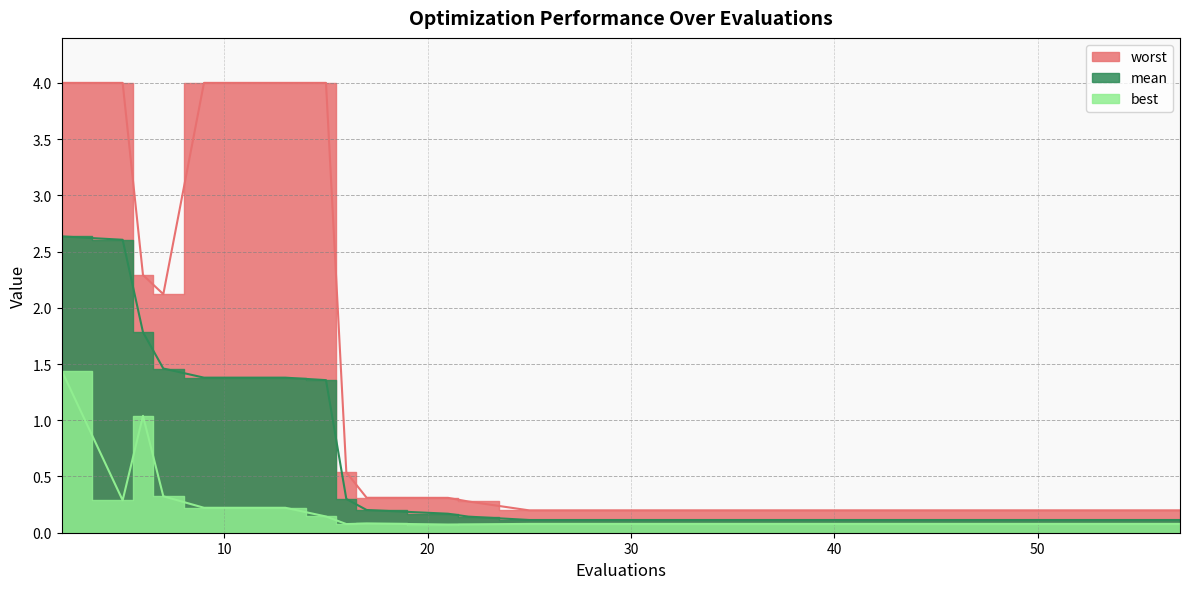

Which series has the largest range (max minus min)?

worst